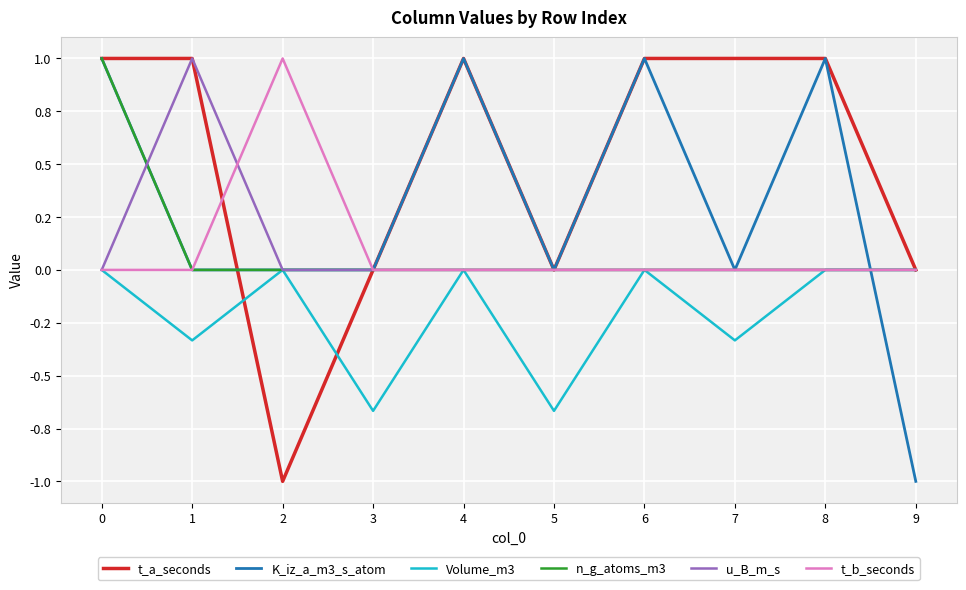

True or false: Volume_m3 and K_iz_a_m3_s_atom intersect in this chart.

True